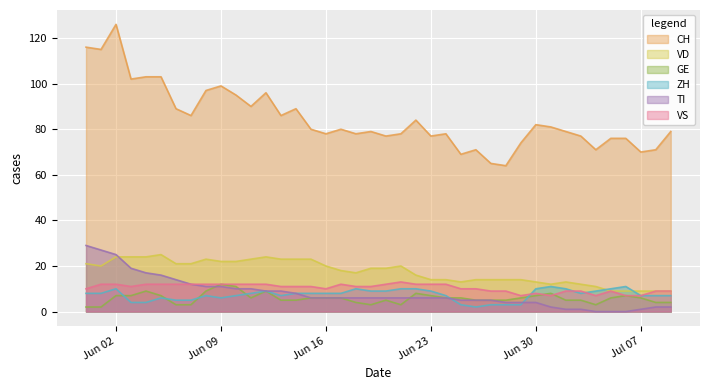

What is the label of the 13th point from the left?

2020-06-12